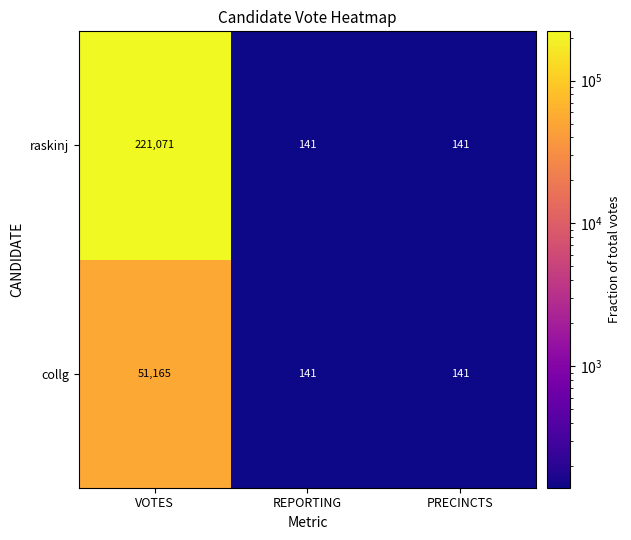

Reading left to right, list all the values displayed in this chart.

raskinj: VOTES=221071	REPORTING=141	PRECINCTS=141
collg: VOTES=51165	REPORTING=141	PRECINCTS=141